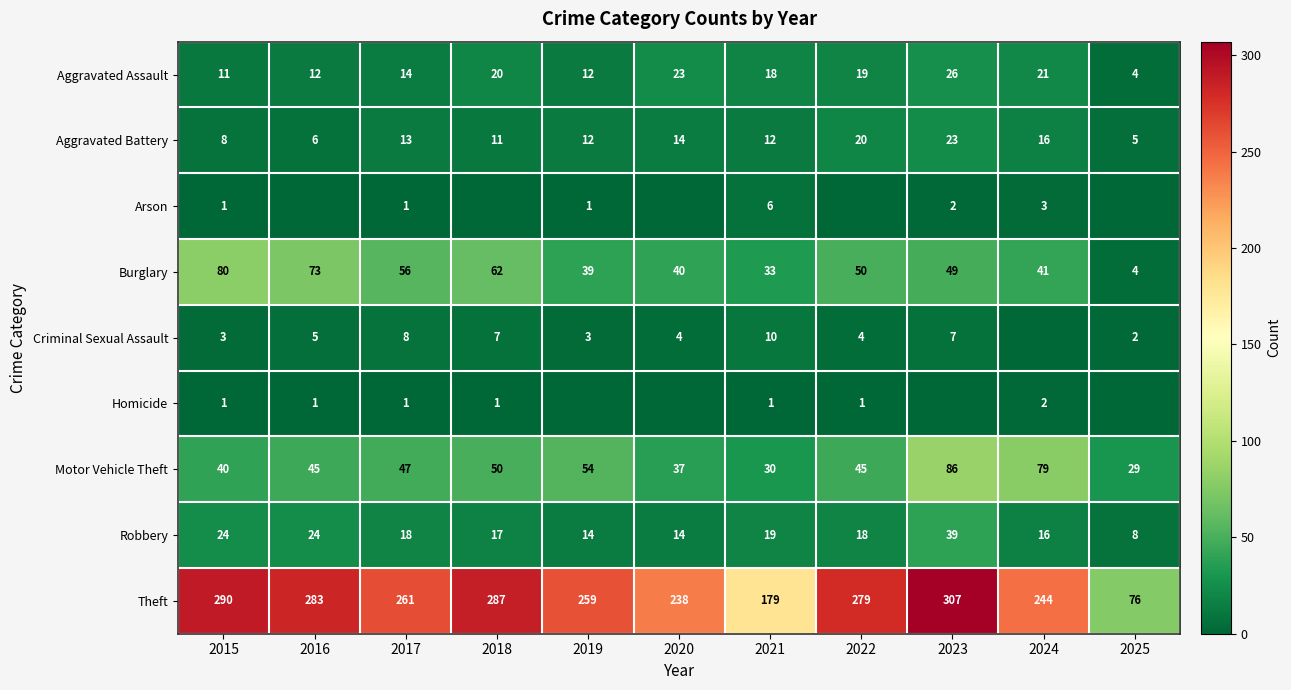

What is the difference between the highest and lowest values at 2021?

178